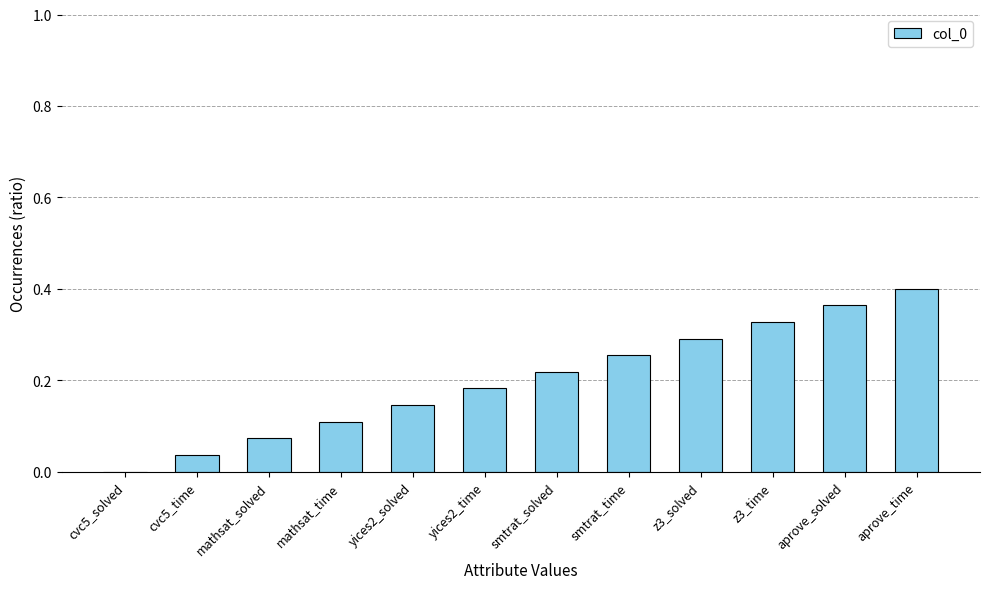

Between z3_solved and mathsat_time, which is larger?

z3_solved